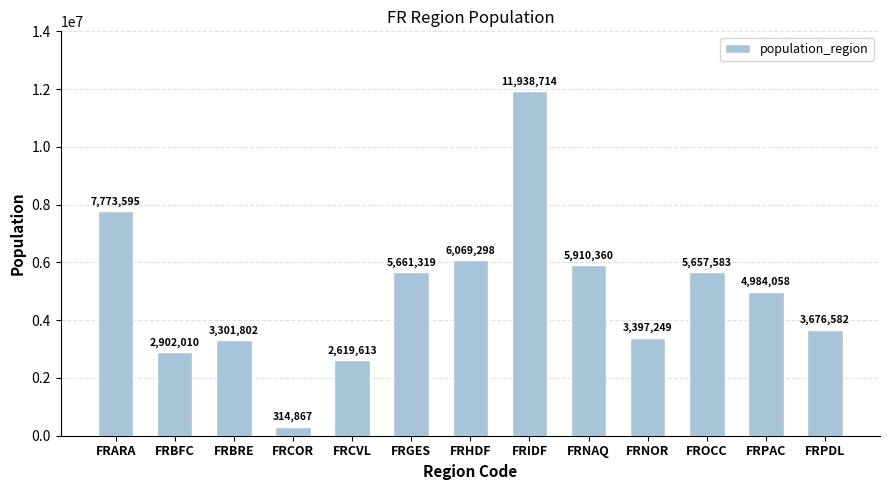

Rank the categories by value from lowest to highest.

FRCOR, FRCVL, FRBFC, FRBRE, FRNOR, FRPDL, FRPAC, FROCC, FRGES, FRNAQ, FRHDF, FRARA, FRIDF